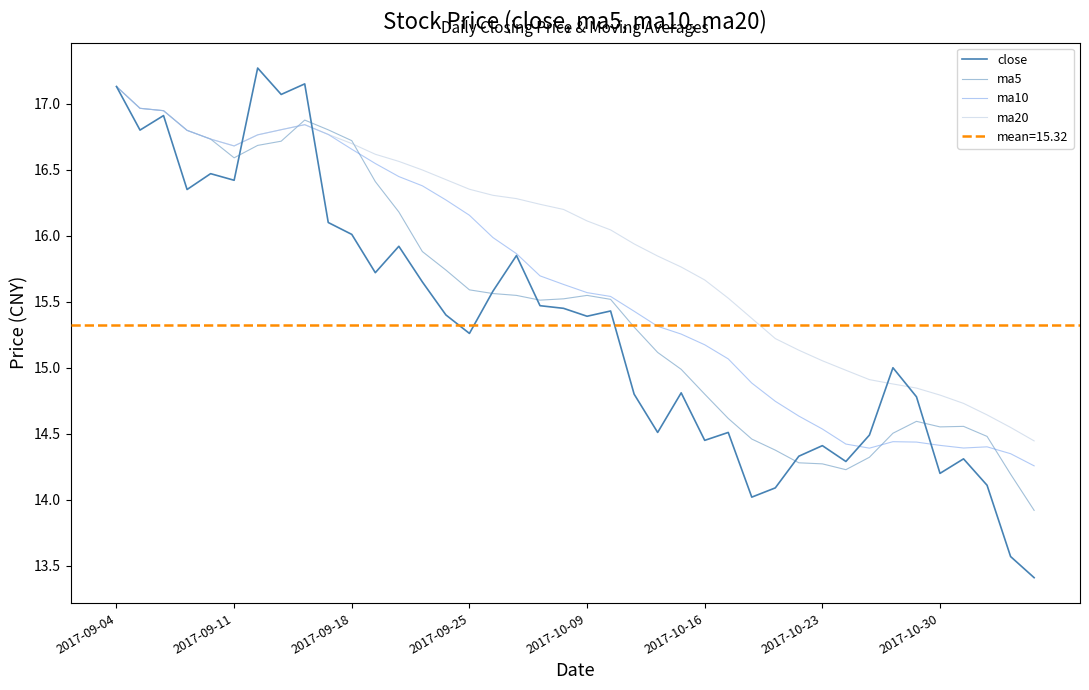

Between 12 and 30, which series saw the biggest shift?

ma10